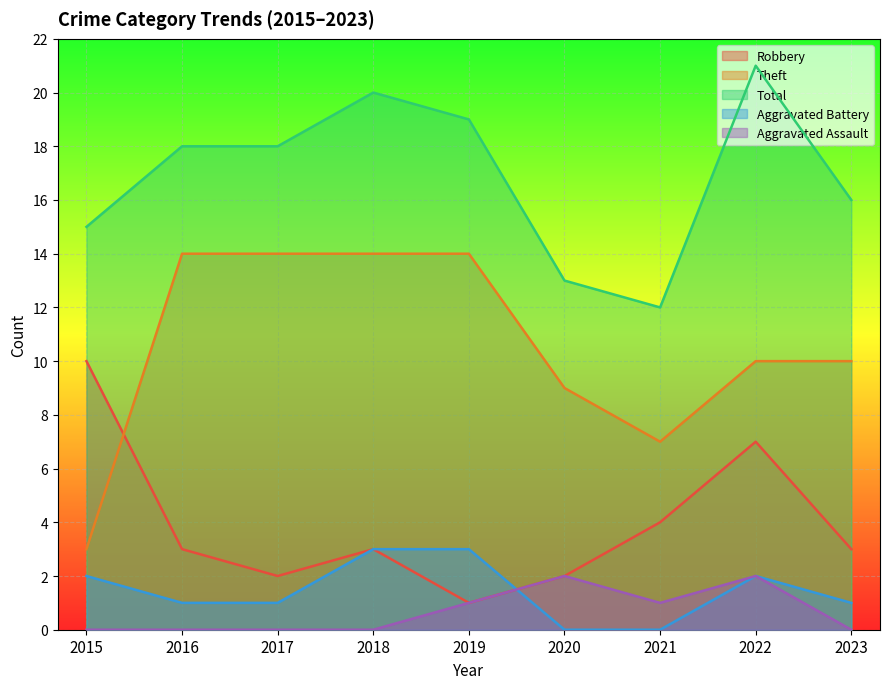

At which label does Theft reach its peak?

2016